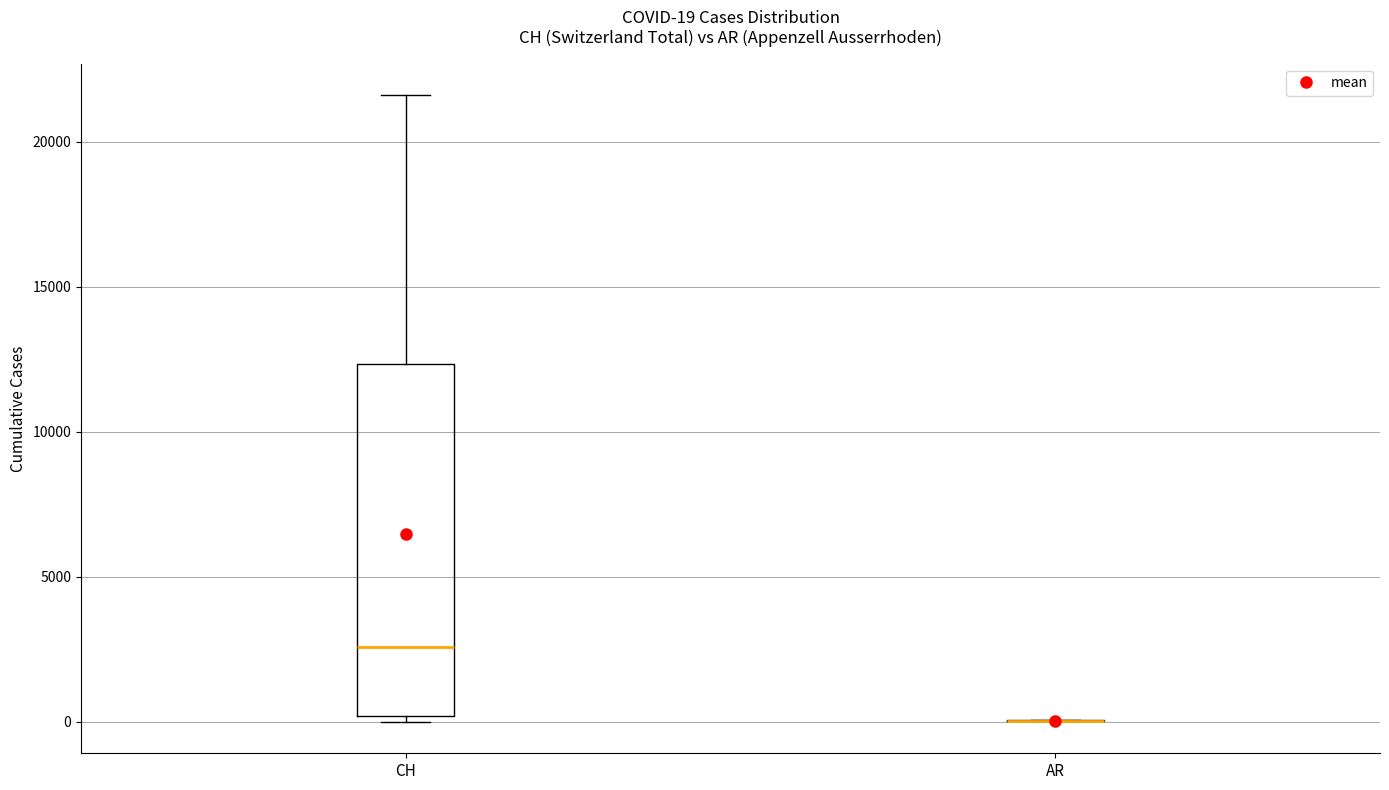

Which box is the tallest, from its lower edge to its upper edge?

CH